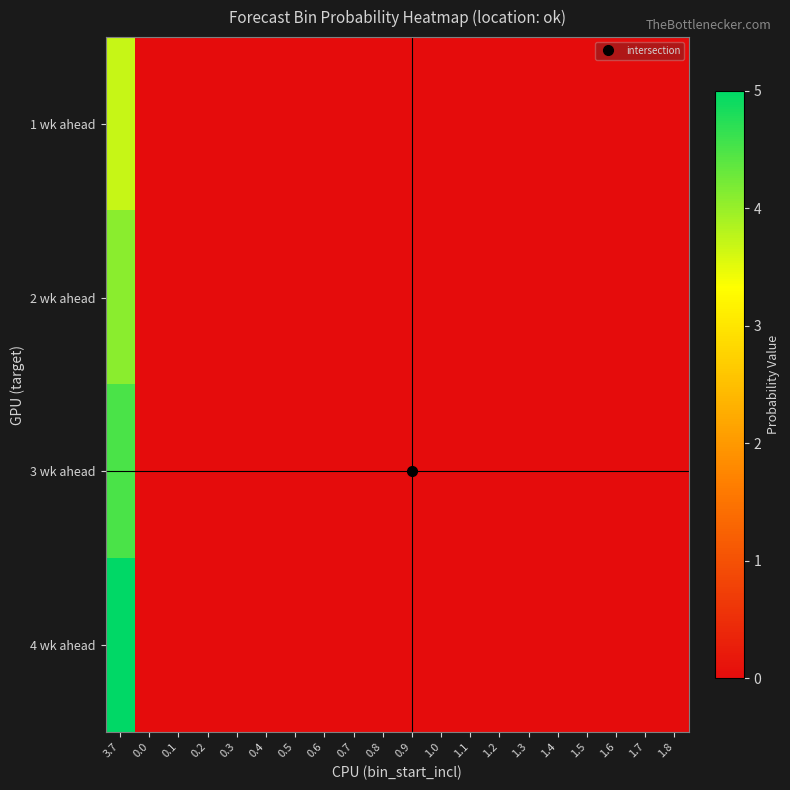

Reading right to left, extract all data points from this chart.

1 wk ahead: 1.8=0.0	1.7=0.0	1.6=0.0	1.5=0.0	1.4=0.0	1.3=0.0	1.2=0.0	1.1=0.0	1.0=0.0	0.9=0.0	0.8=0.0	0.7=0.0	0.6=0.0	0.5=0.0	0.4=0.0	0.3=0.0	0.2=0.0	0.1=0.0	0.0=0.0	3.7=3.7
2 wk ahead: 1.8=0.0	1.7=0.0	1.6=0.0	1.5=0.0	1.4=0.0	1.3=0.0	1.2=0.0	1.1=0.0	1.0=0.0	0.9=0.0	0.8=0.0	0.7=0.0	0.6=0.0	0.5=0.0	0.4=0.0	0.3=0.0	0.2=0.0	0.1=0.0	0.0=0.0	3.7=4.1
3 wk ahead: 1.8=0.0	1.7=0.0	1.6=0.0	1.5=0.0	1.4=0.0	1.3=0.0	1.2=0.0	1.1=0.0	1.0=0.0	0.9=0.0	0.8=0.0	0.7=0.0	0.6=0.0	0.5=0.0	0.4=0.0	0.3=0.0	0.2=0.0	0.1=0.0	0.0=0.0	3.7=4.5
4 wk ahead: 1.8=0.0	1.7=0.0	1.6=0.0	1.5=0.0	1.4=0.0	1.3=0.0	1.2=0.0	1.1=0.0	1.0=0.0	0.9=0.0	0.8=0.0	0.7=0.0	0.6=0.0	0.5=0.0	0.4=0.0	0.3=0.0	0.2=0.0	0.1=0.0	0.0=0.0	3.7=5.0